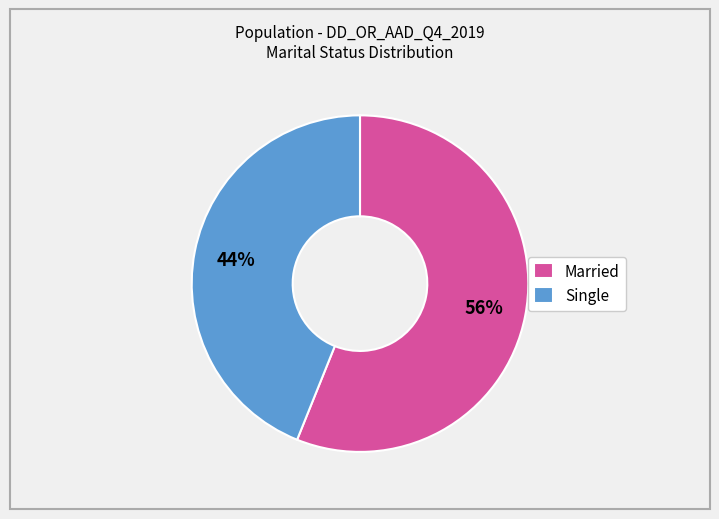

To the nearest percent, what is the average slice percentage?

50%